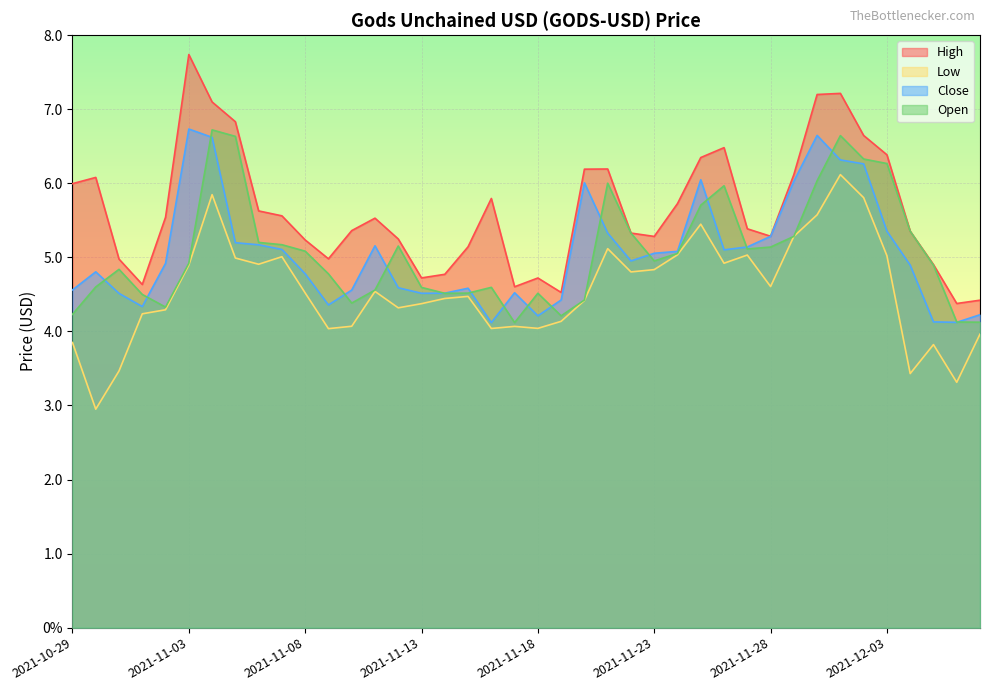

True or false: Low and Open cross at least once.

False